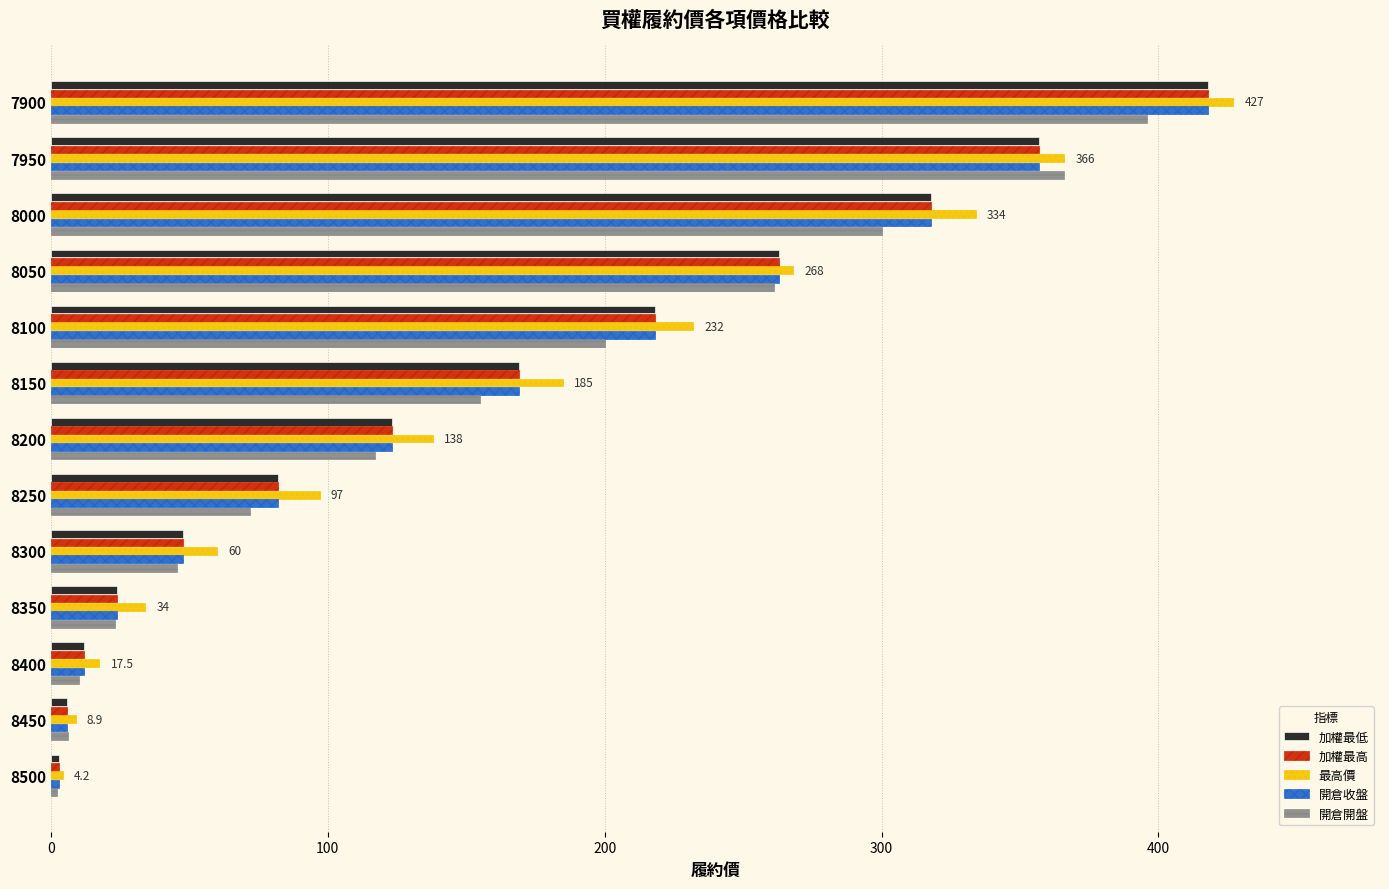

What is the difference between the highest and lowest values at 8200?

21.0